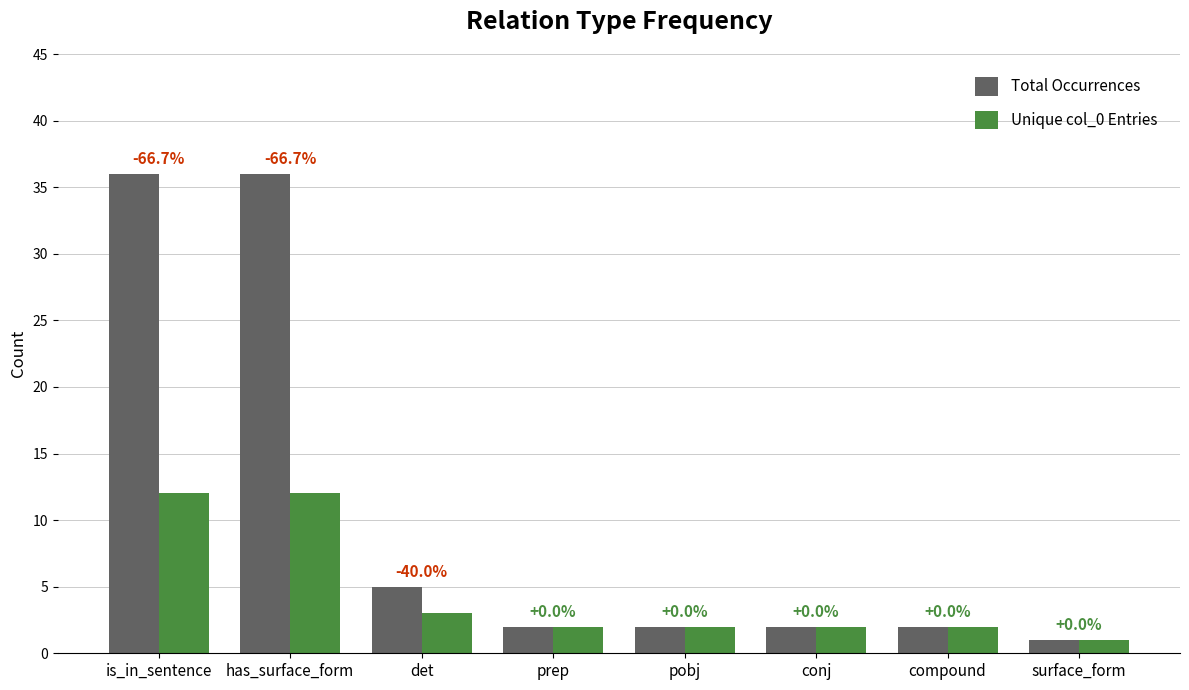

Rank the categories by Unique col_0 Entries value from lowest to highest.

surface_form, prep, pobj, conj, compound, det, is_in_sentence, has_surface_form